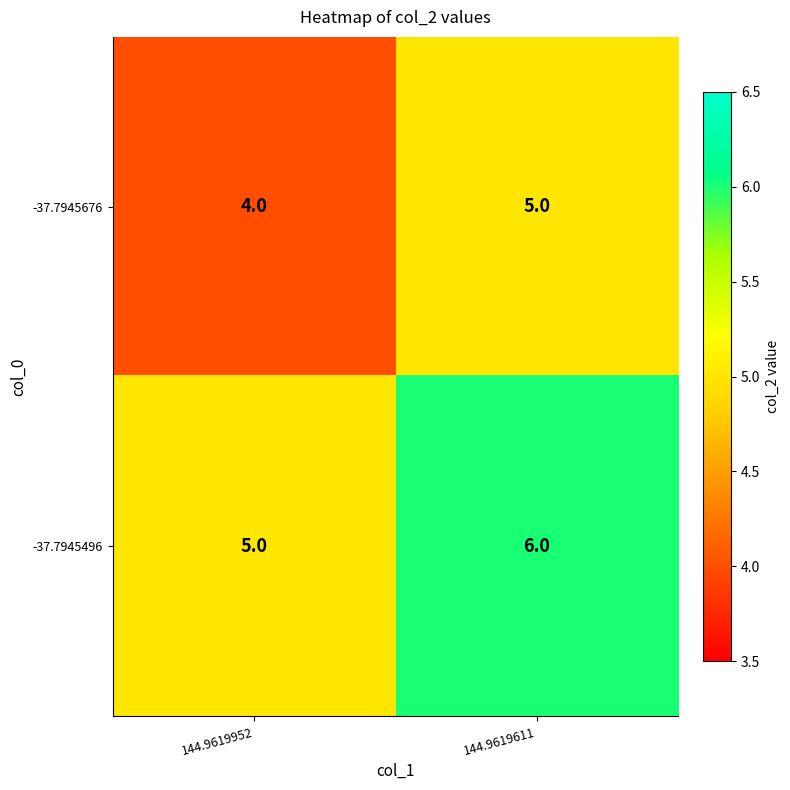

Is it true that -37.7945496 equals 6 at 144.9619611?

True